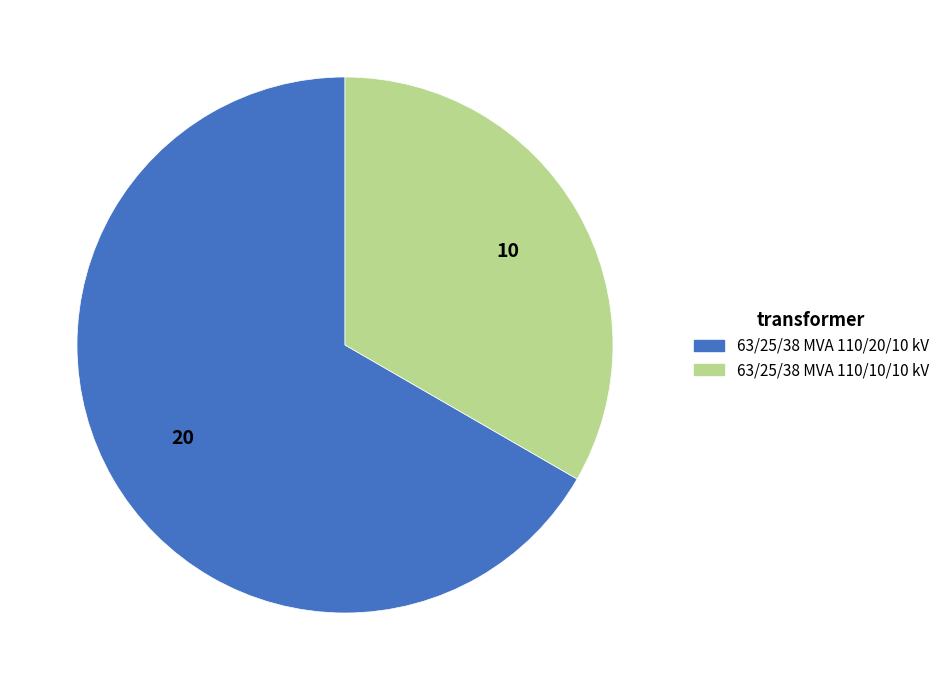

Combined, do 63/25/38 MVA 110/10/10 kV and 63/25/38 MVA 110/20/10 kV account for over 50%?

Yes